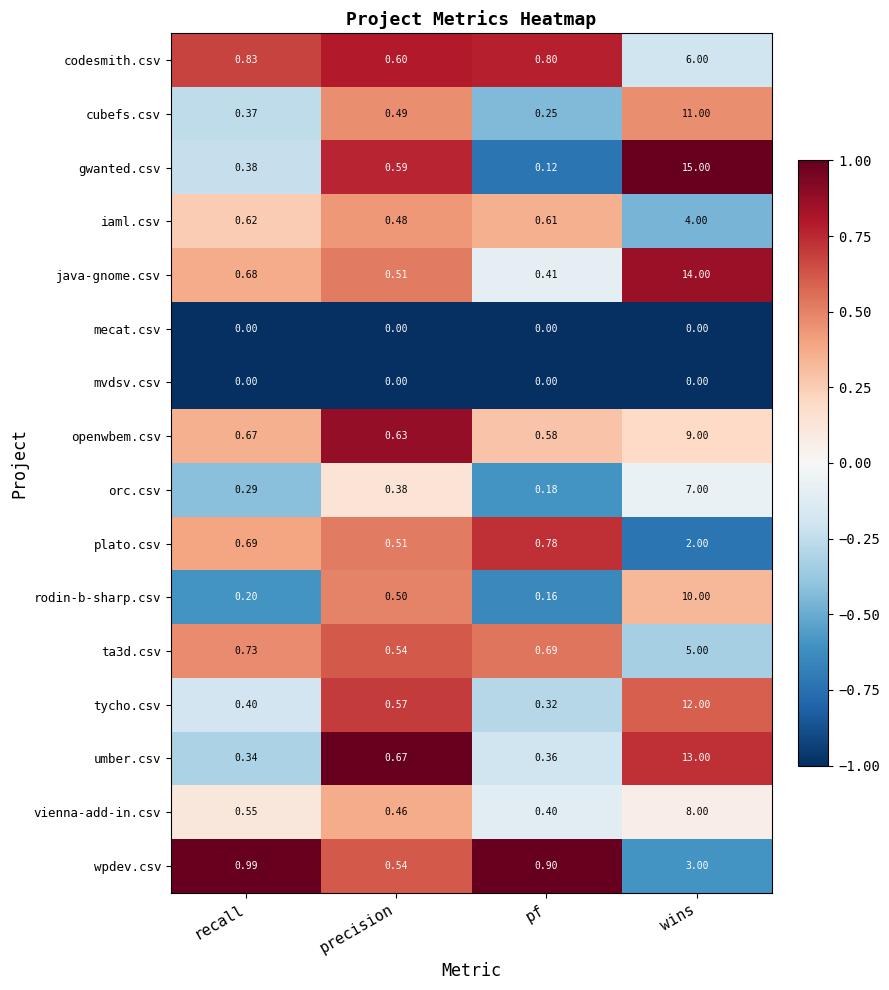

At which category is the sum across all series the highest?

wins